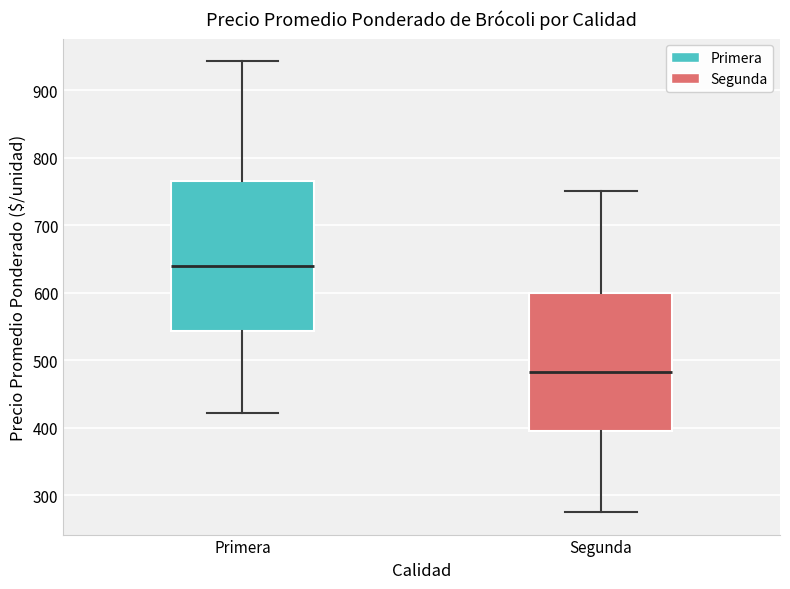

Reading left to right, read every box against the y-axis: the position of its median line, the range the box covers, and the ends of its whiskers. The values are not printed on the chart, so give them approximately, as read against the axis.

Primera: median 640, box 540 to 770, whiskers 420 to 940
Segunda: median 480, box 390 to 600, whiskers 280 to 750